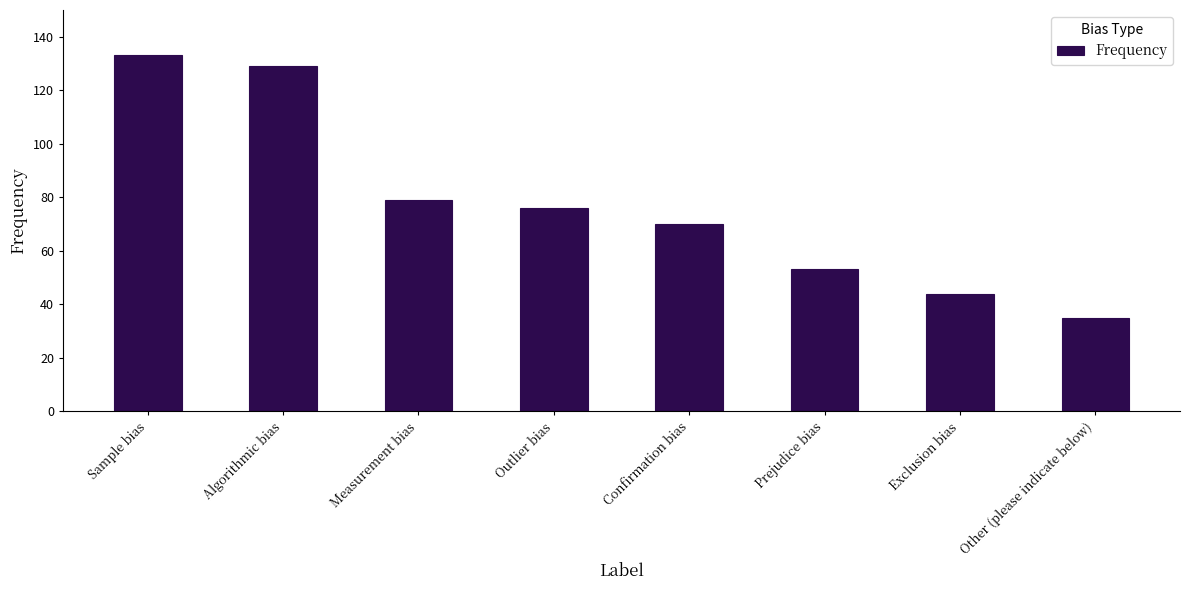

What is the difference between the values at Confirmation bias and Outlier bias?

6